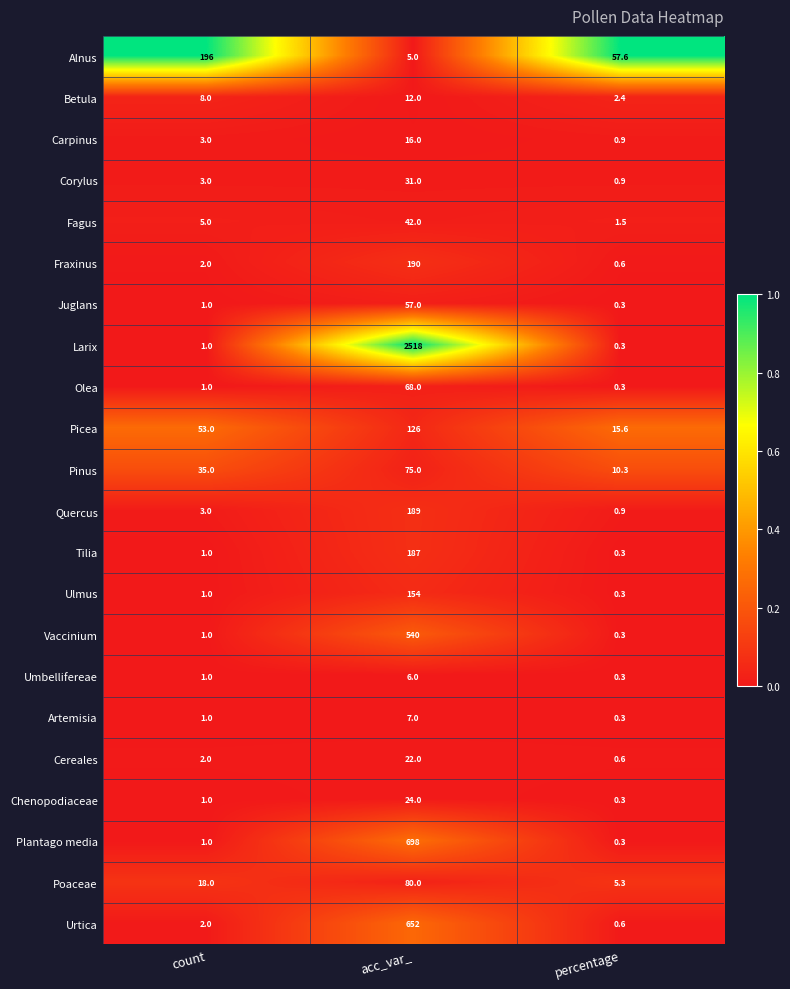

What is the difference between the maximum and minimum values in the Pinus series?

64.7